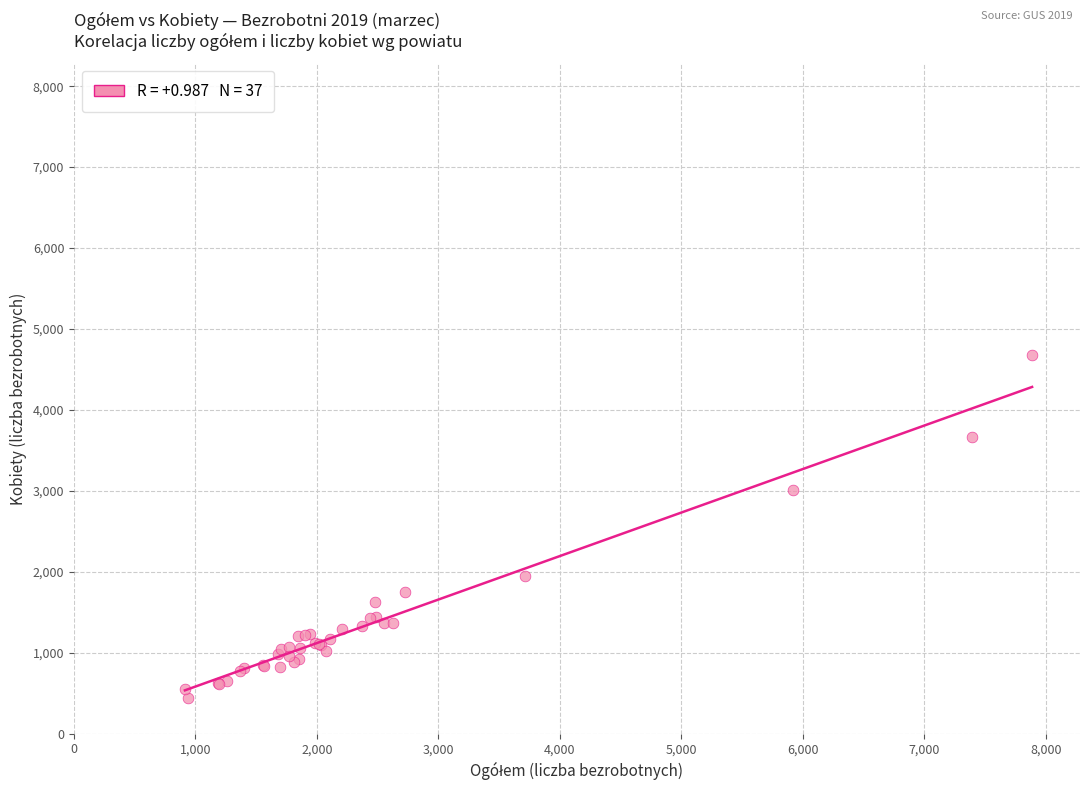

What Y value in the scatter plot is closest to 2564?

3015